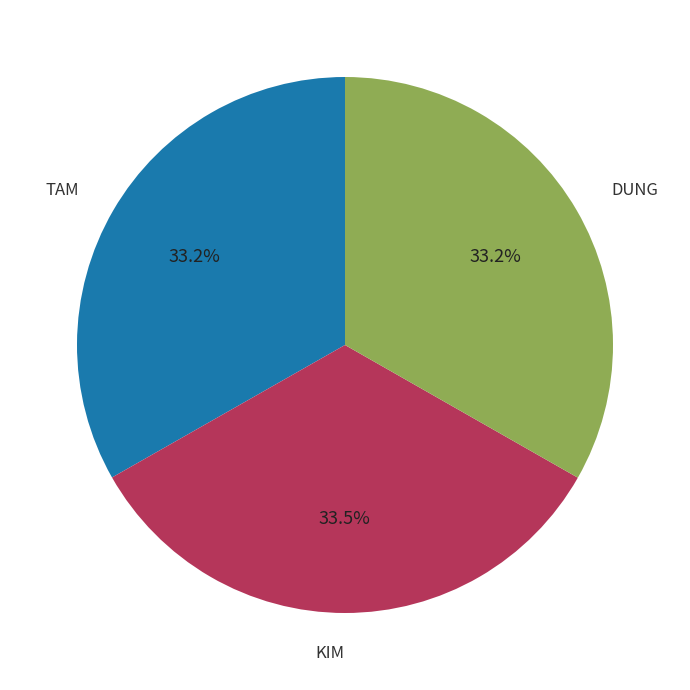

Is there any slice that represents more than half of the pie?

No